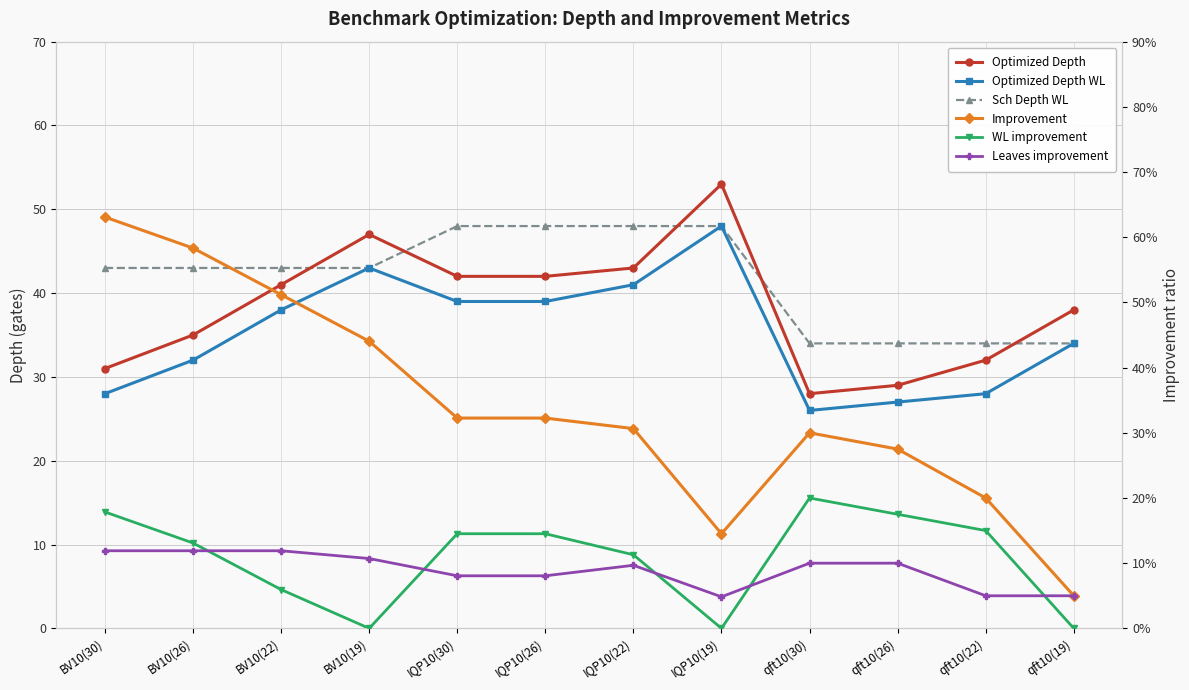

How many interior local peaks does the Improvement series have?

1